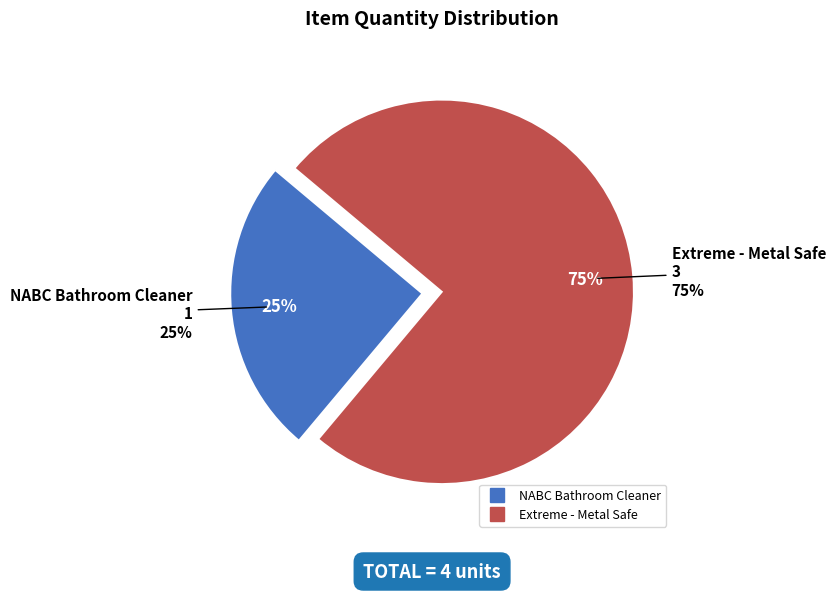

Does NABC Bathroom Cleaner represent more than half of the total?

No